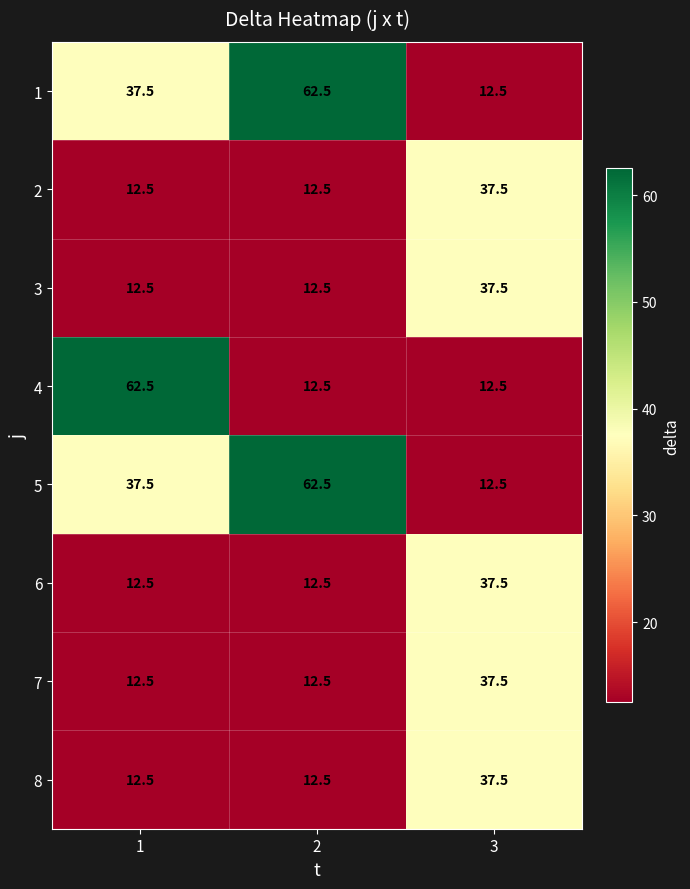

Reading left to right, list all the values displayed in this chart.

1: 1=37.5	2=62.5	3=12.5
2: 1=12.5	2=12.5	3=37.5
3: 1=12.5	2=12.5	3=37.5
4: 1=62.5	2=12.5	3=12.5
5: 1=37.5	2=62.5	3=12.5
6: 1=12.5	2=12.5	3=37.5
7: 1=12.5	2=12.5	3=37.5
8: 1=12.5	2=12.5	3=37.5